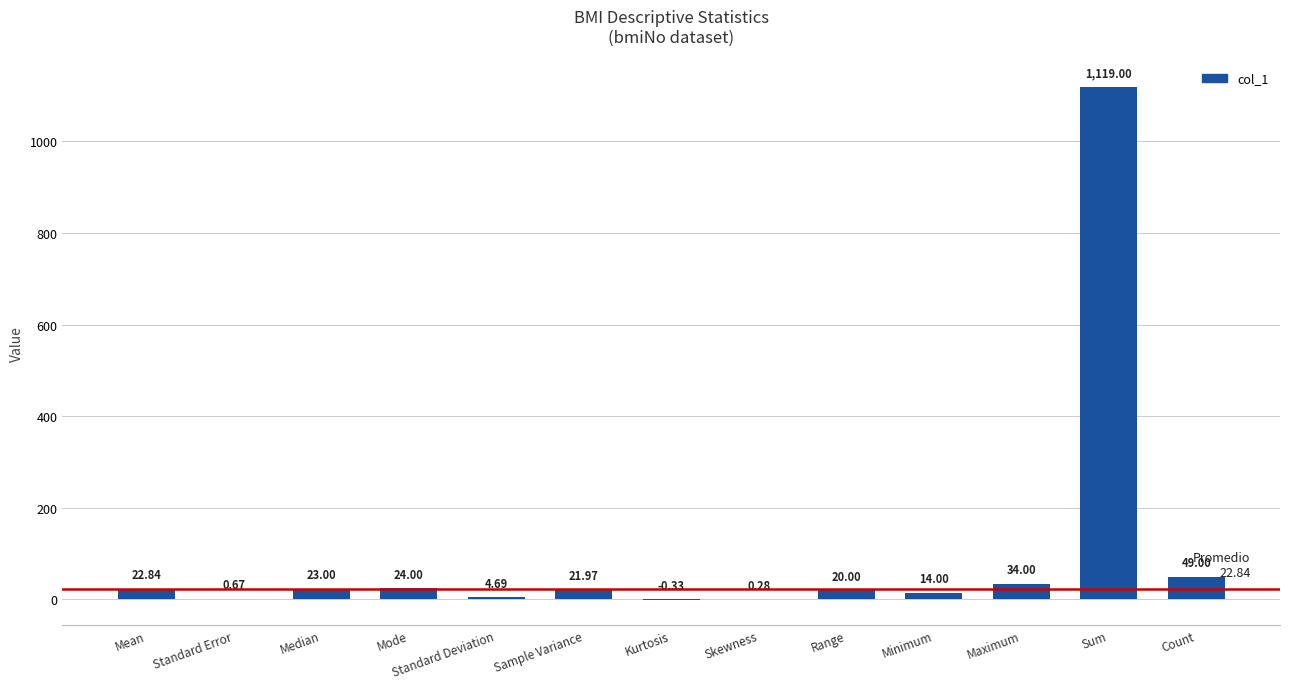

What is the maximum value shown in the chart?

1119.0